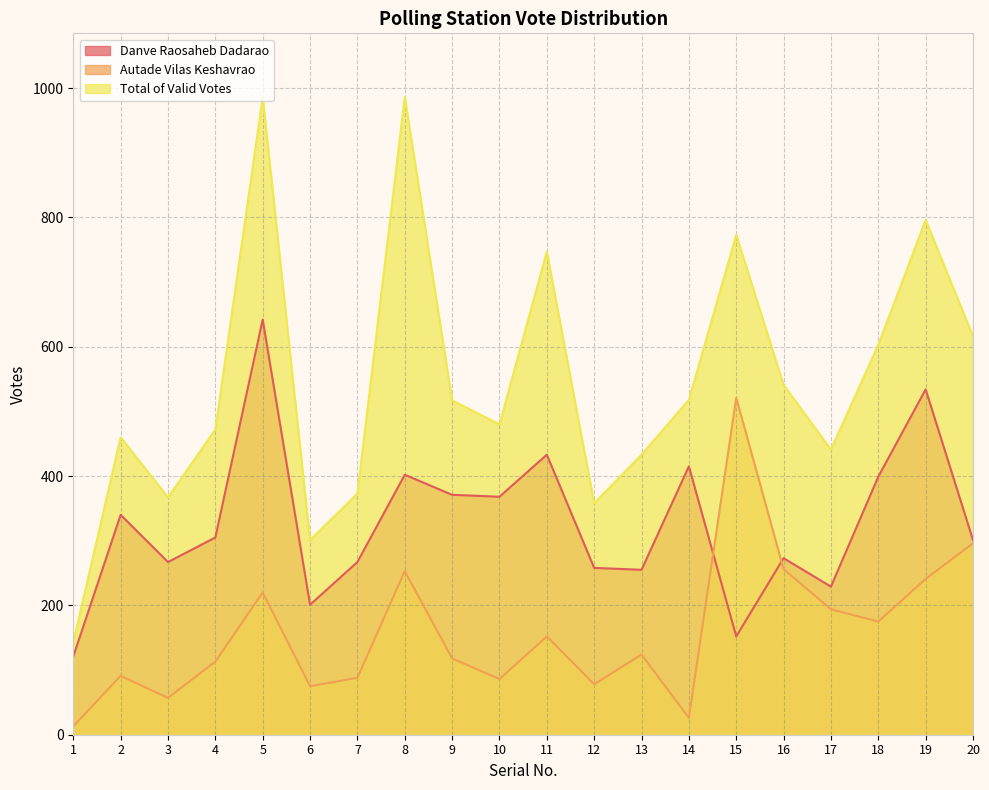

The Total of Valid Votes series shows 773 at 15. True or false?

True